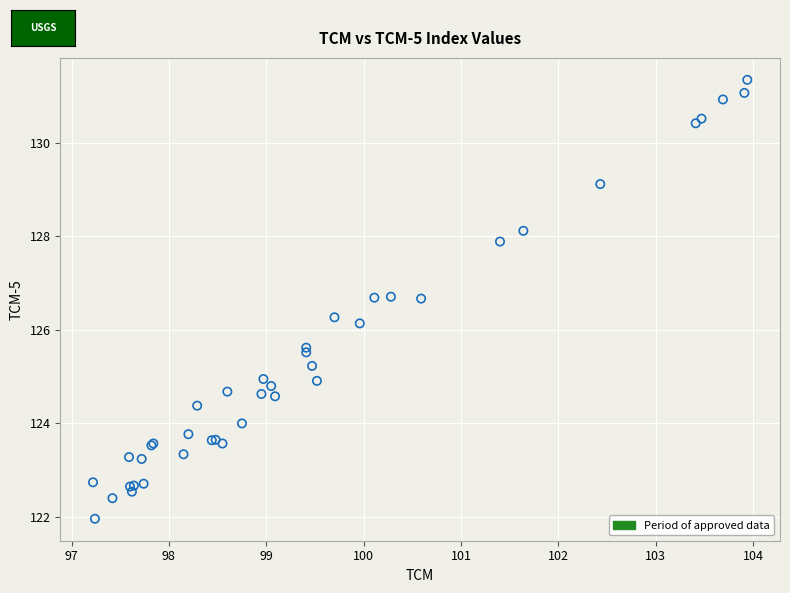

What Y value in the scatter plot is closest to 126?

126.1